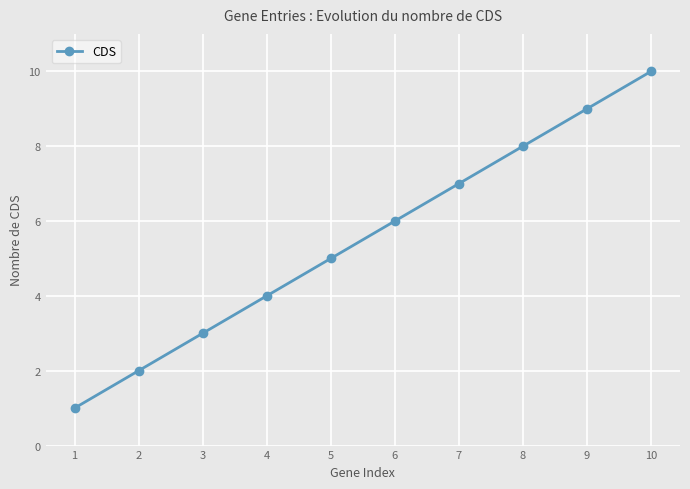

True or false: the data shows 5 at 5.

True